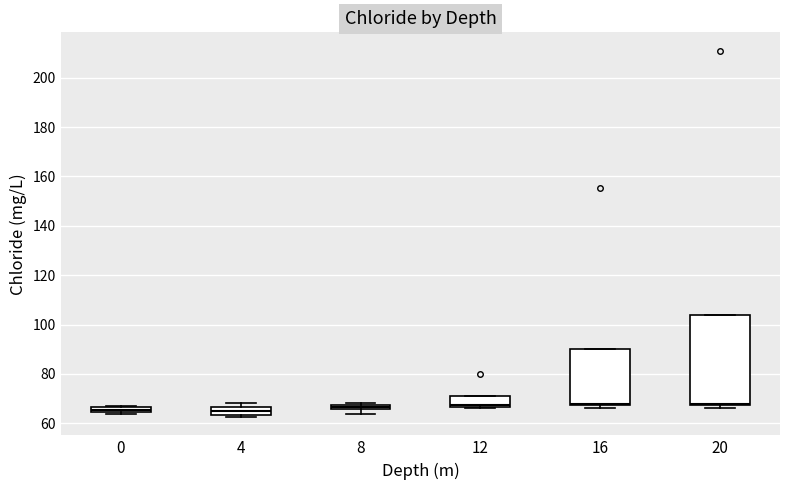

Comparing the boxes themselves (not the whiskers), which one is the tallest?

20